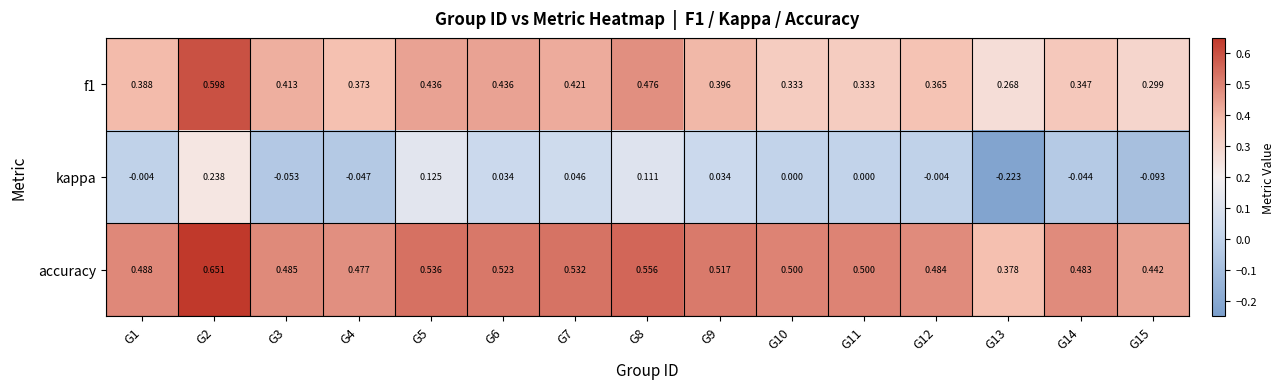

Is the value of kappa at G13 greater than the value of accuracy at G9?

No